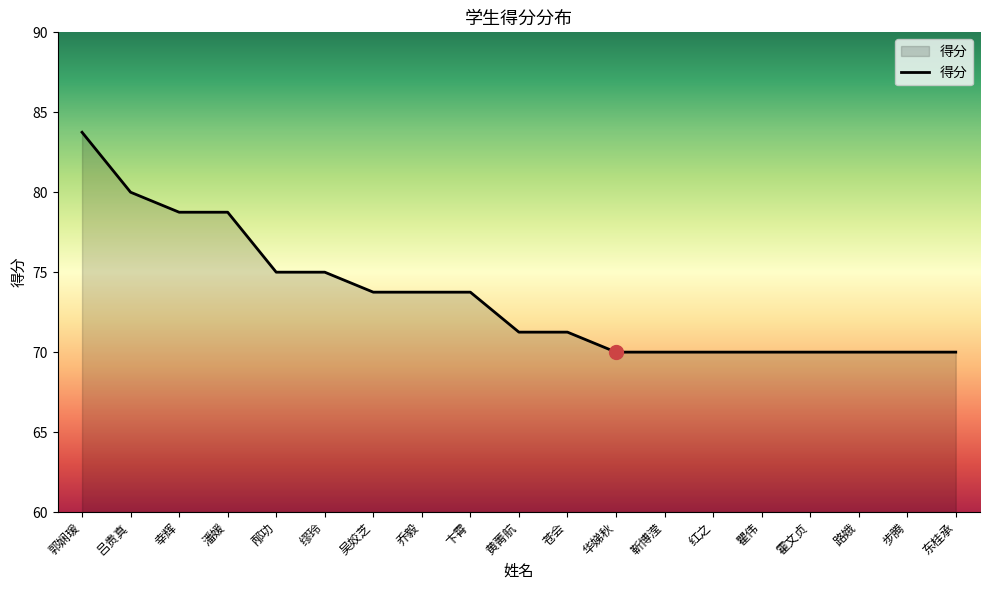

How many lines are shown in the chart?

1